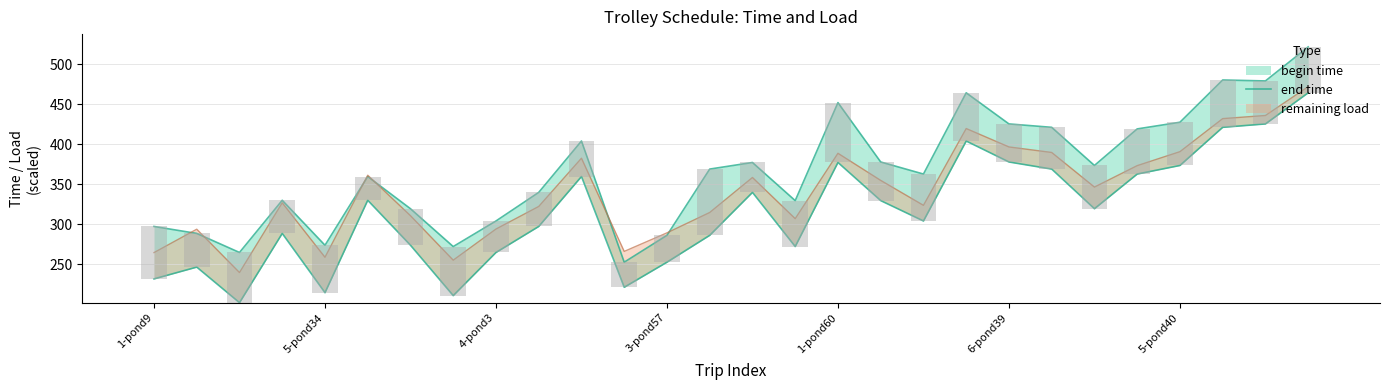

Reading left to right, extract all data points from this chart.

297.1	288.4	264.6	329.9	273.6	359.6	319.3	272.0	304.0	339.7	404.0	252.5	286.1	368.9	377.1	329.5	452.0	377.8	362.7	464.3	425.4	421.1	373.4	419.1	427.5	480.3	479.1	521.7